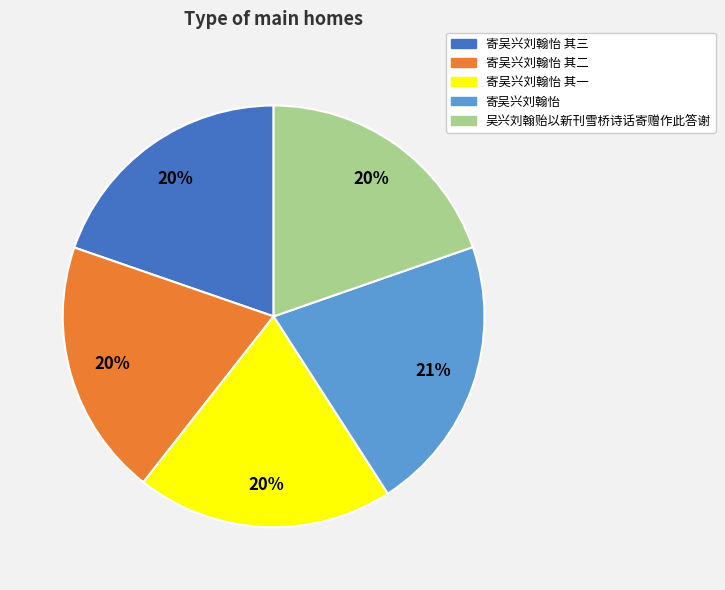

Does any single category account for the majority?

No